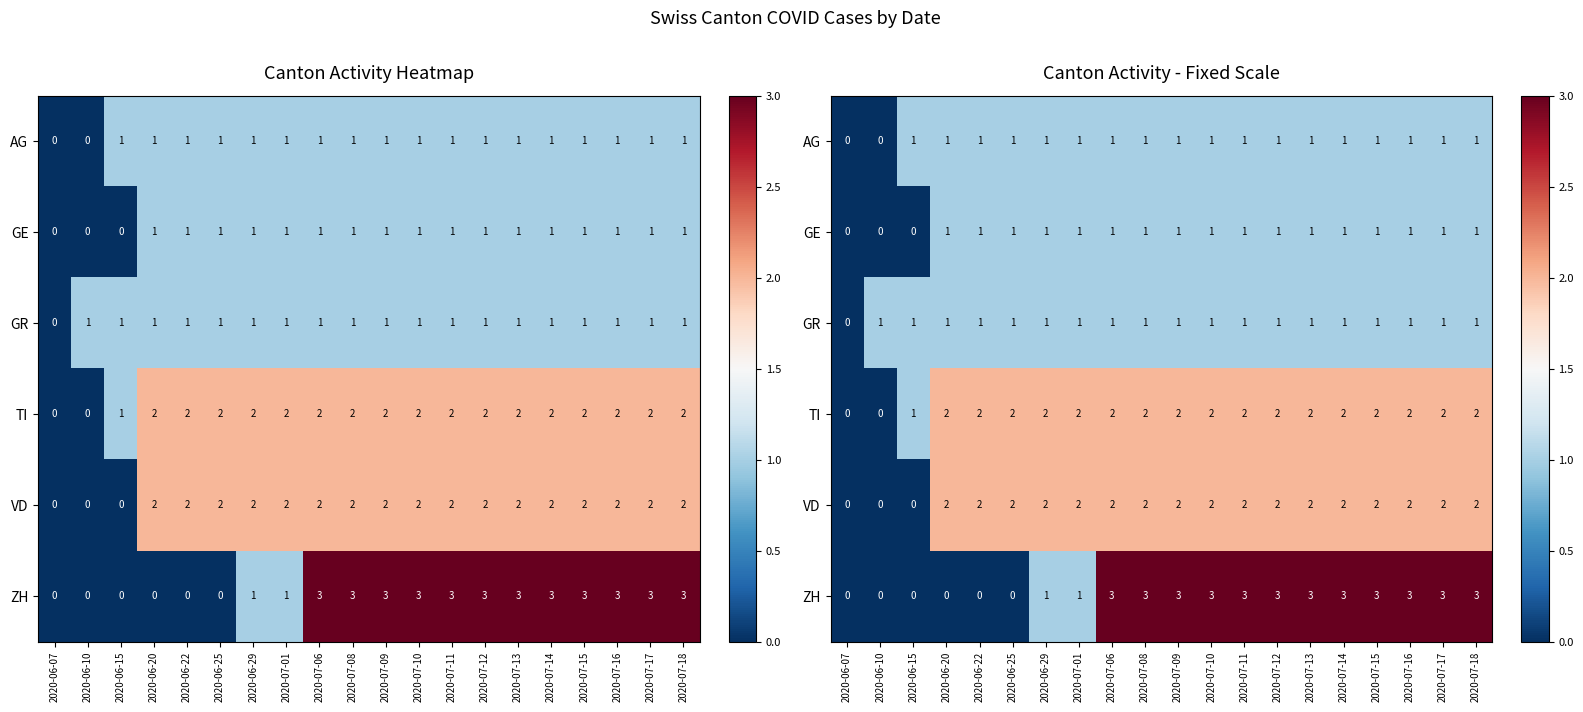

List the series in order of their peak value, lowest first.

AG, GE, GR, TI, VD, ZH